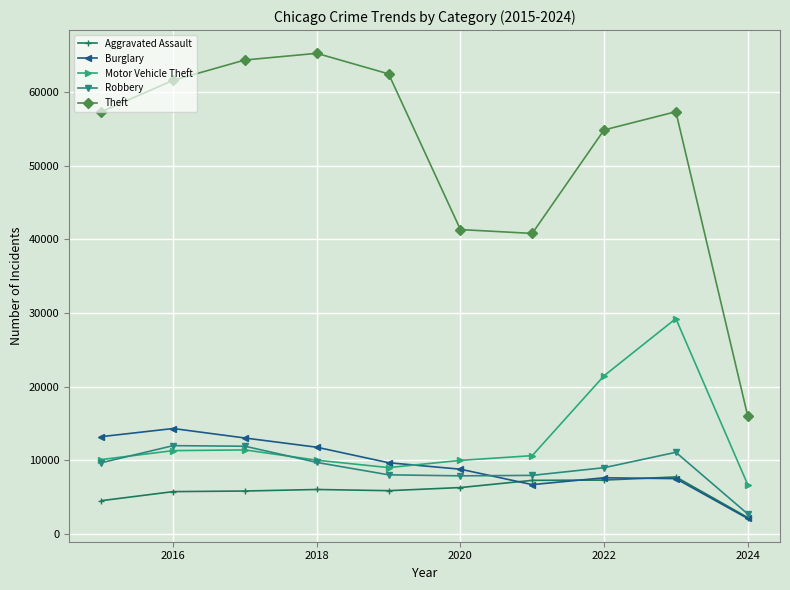

In Motor Vehicle Theft, how many points are lower than both neighbors (excluding endpoints)?

1